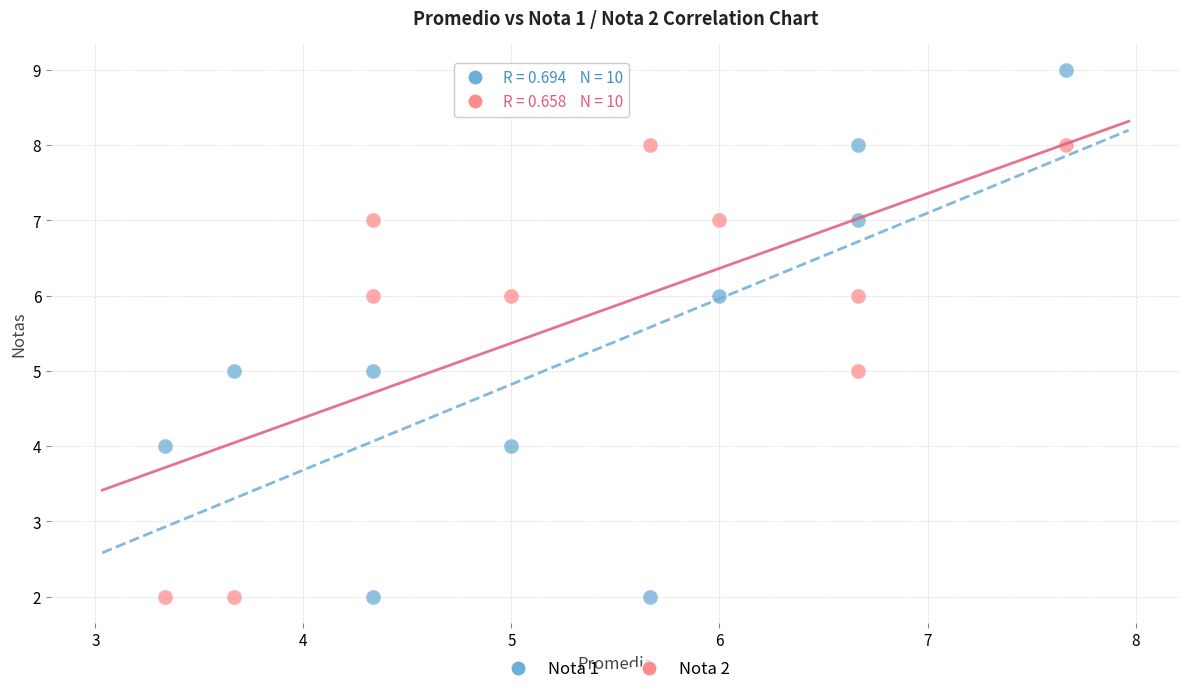

Which series has the widest spread of Y values?

Nota 1